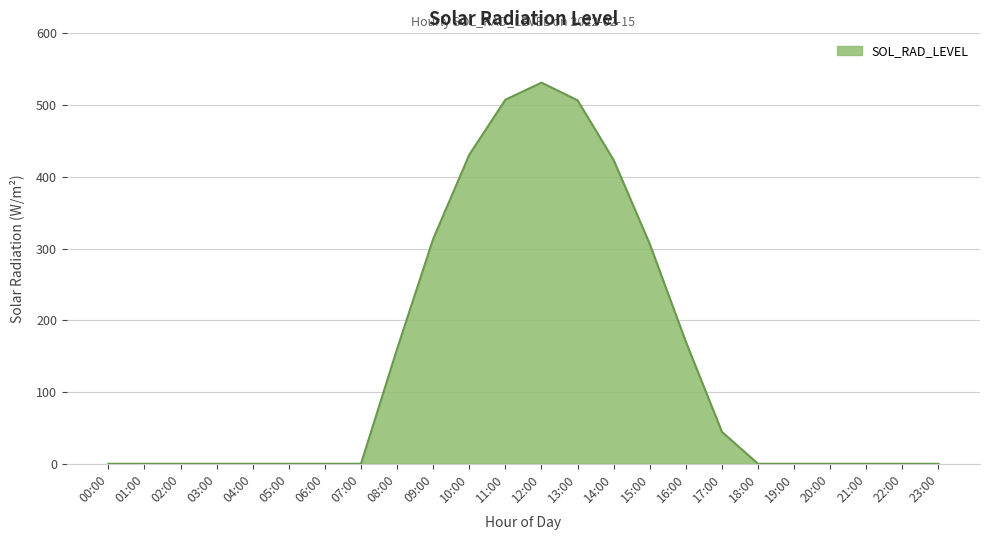

At which category does the chart reach its peak across all series?

12:00